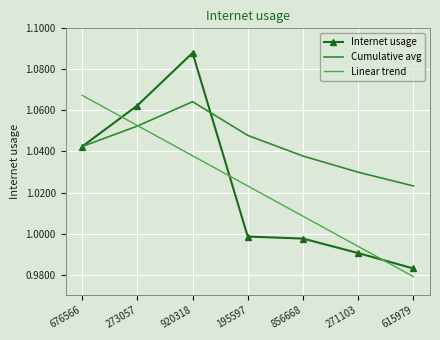

How many series are shown in this chart?

3